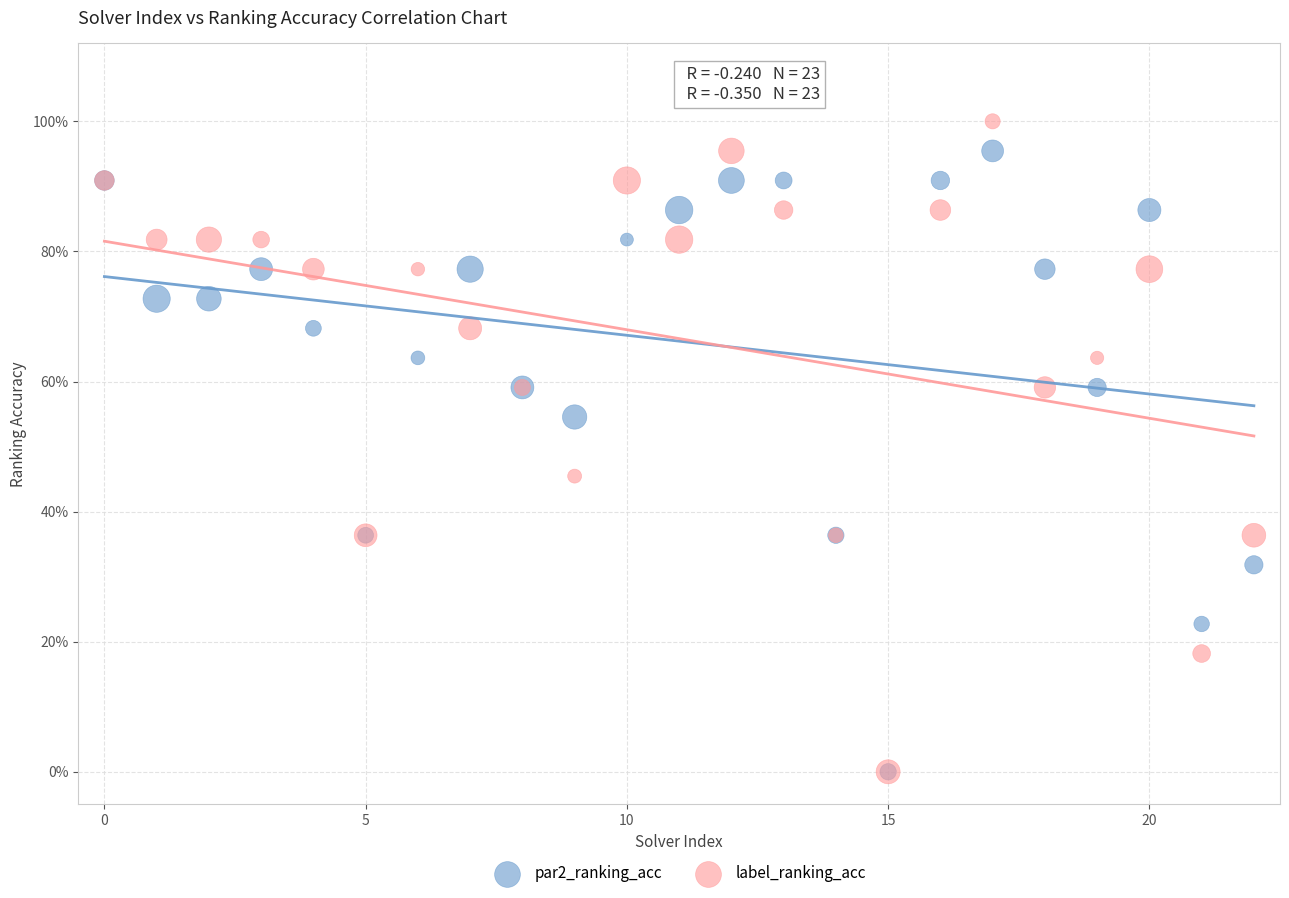

What are all the series names shown in the legend?

par2_ranking_acc, label_ranking_acc